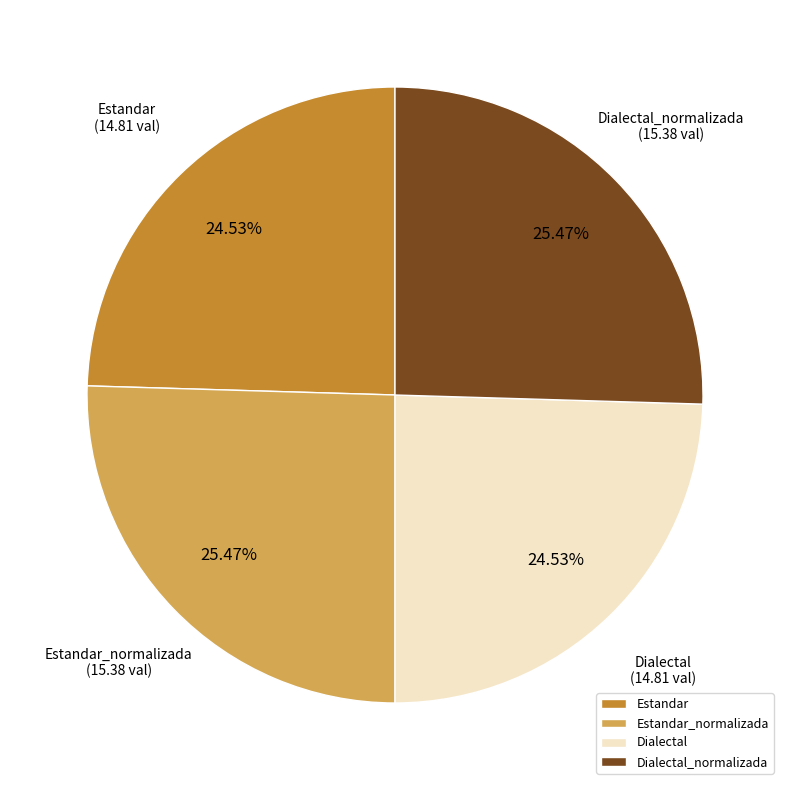

Does Estandar account for over 50% of the chart?

No